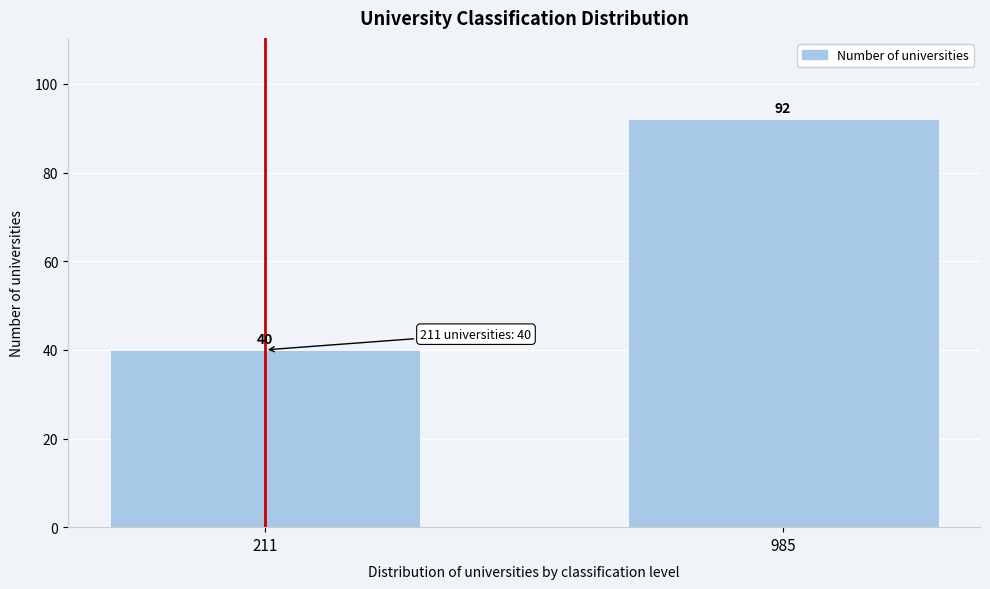

Reading right to left, list all the values displayed in this chart.

985=92	211=40